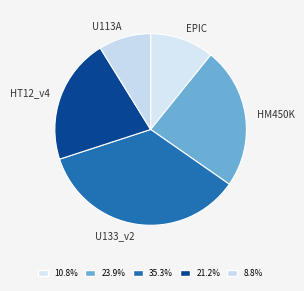

Is it true that U133_v2 is 35% of the pie?

True